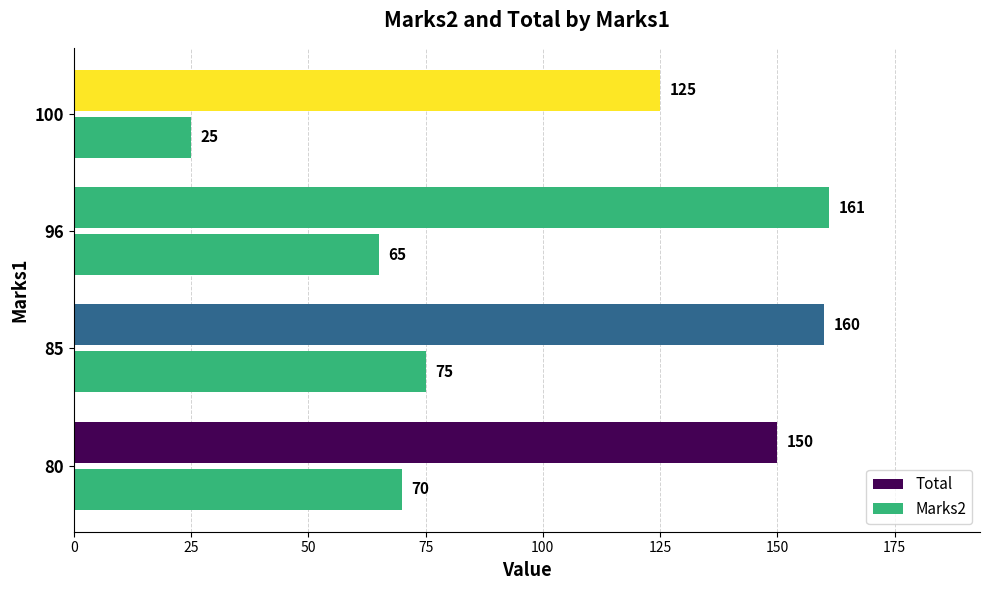

Count the number of data series in this chart.

2